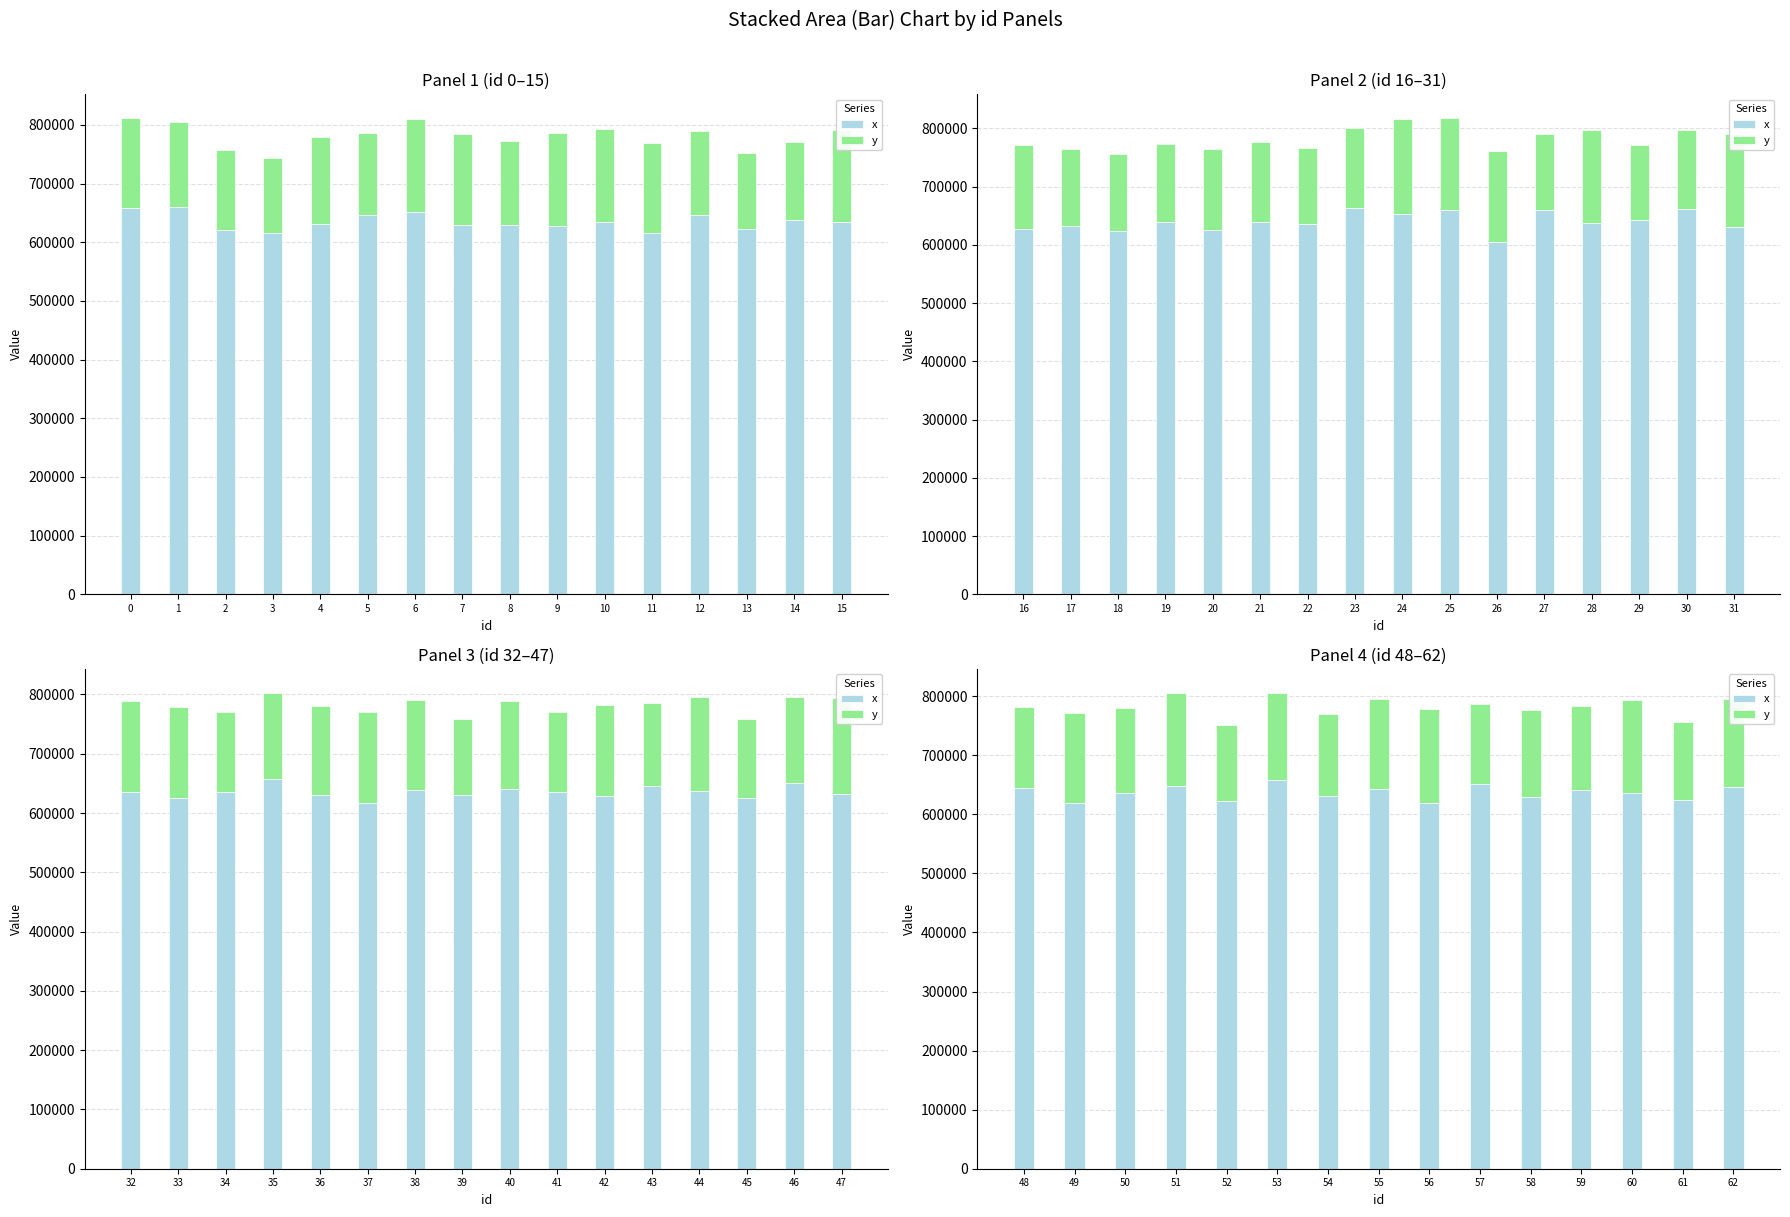

How many distinct data groups are displayed?

2